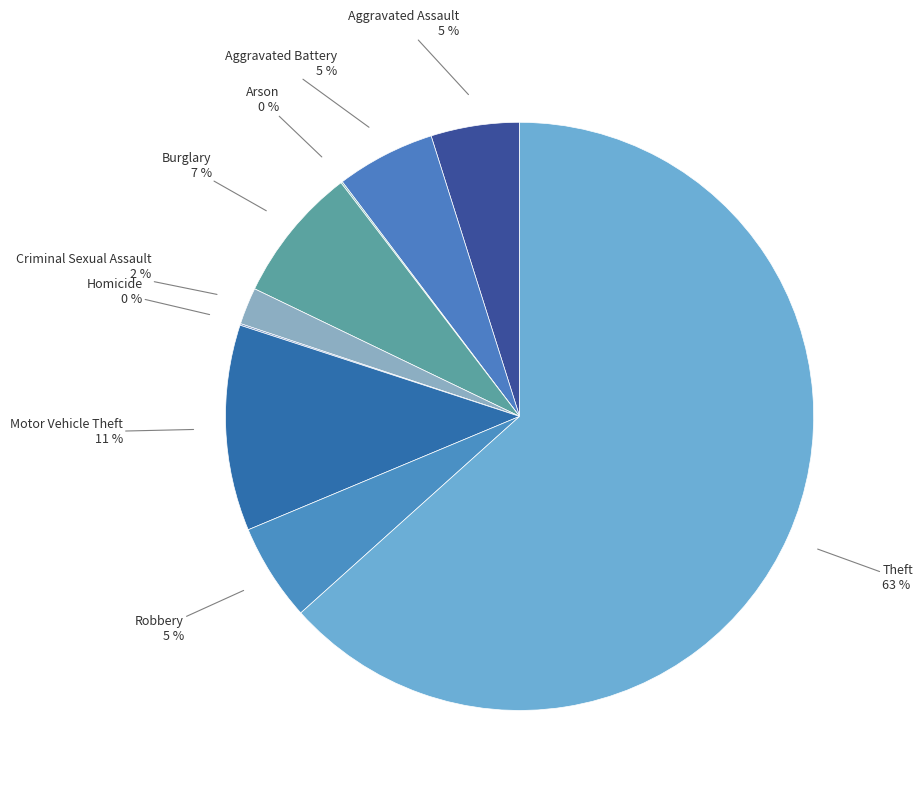

Which slice is the largest?

Theft